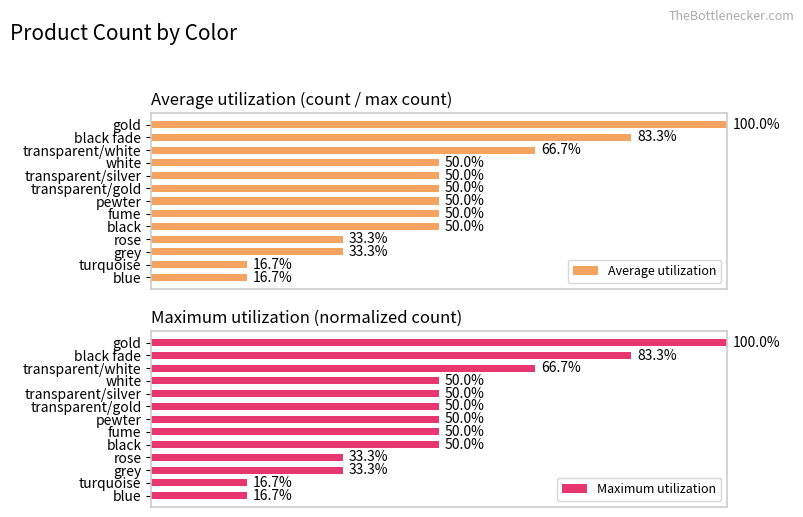

What are all the series names shown in the legend?

Average utilization, Maximum utilization